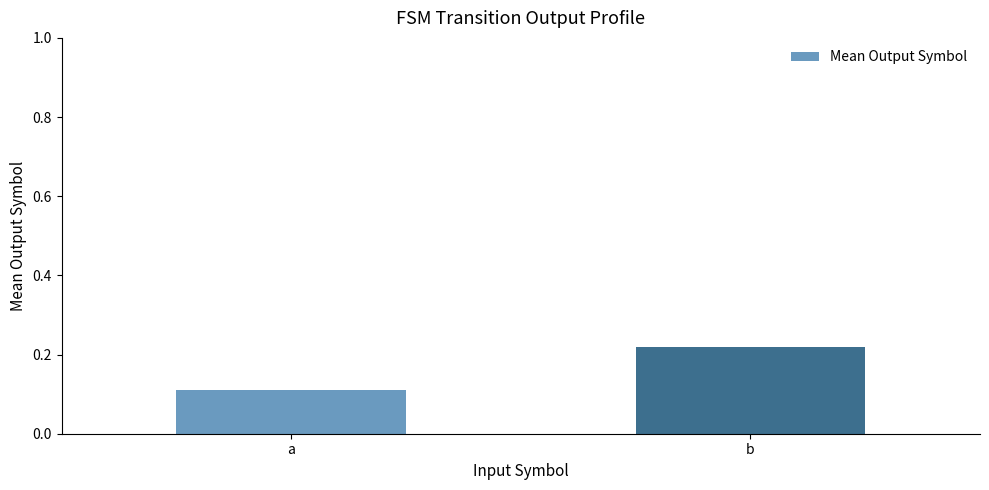

How many bars are there in total?

2